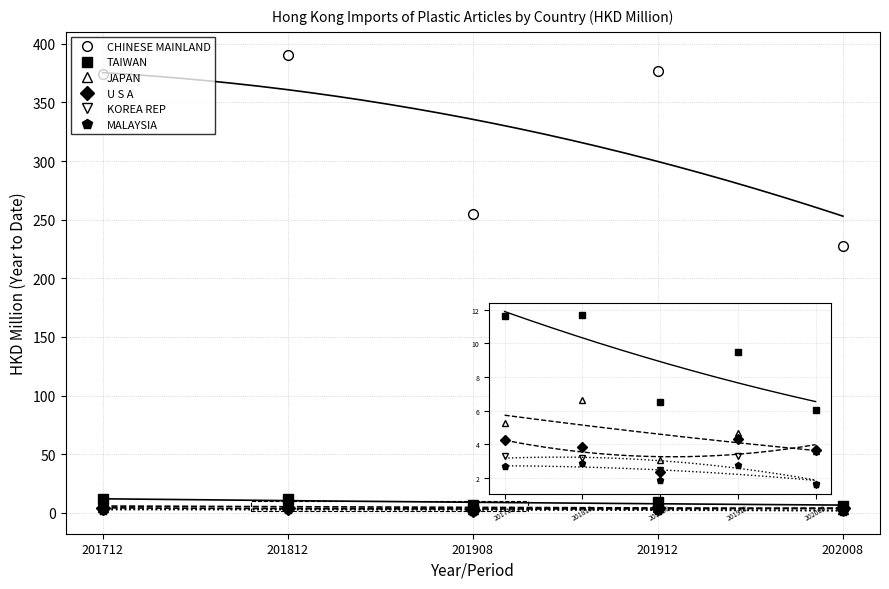

True or false: MALAYSIA and JAPAN cross at least once.

False